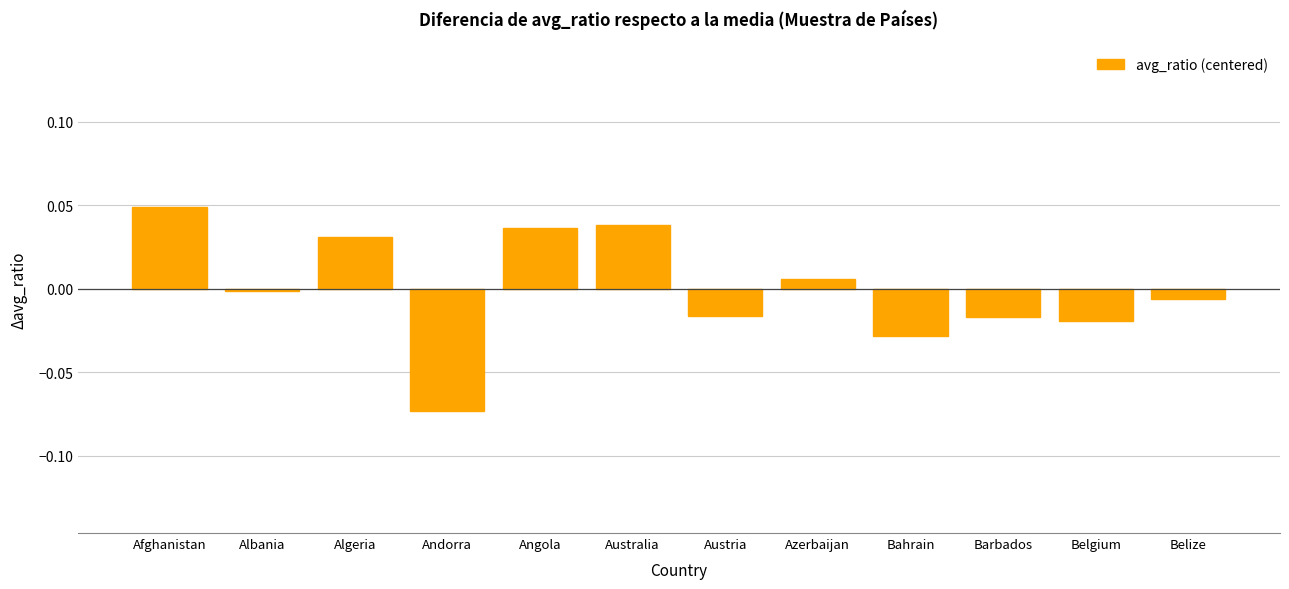

What position from the left is Belgium?

11